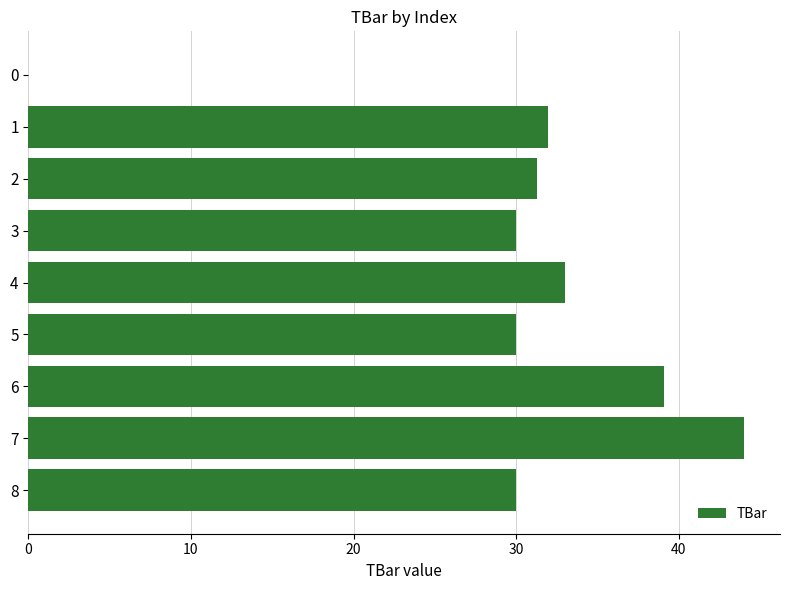

What is the approximate value at 6?

39.1